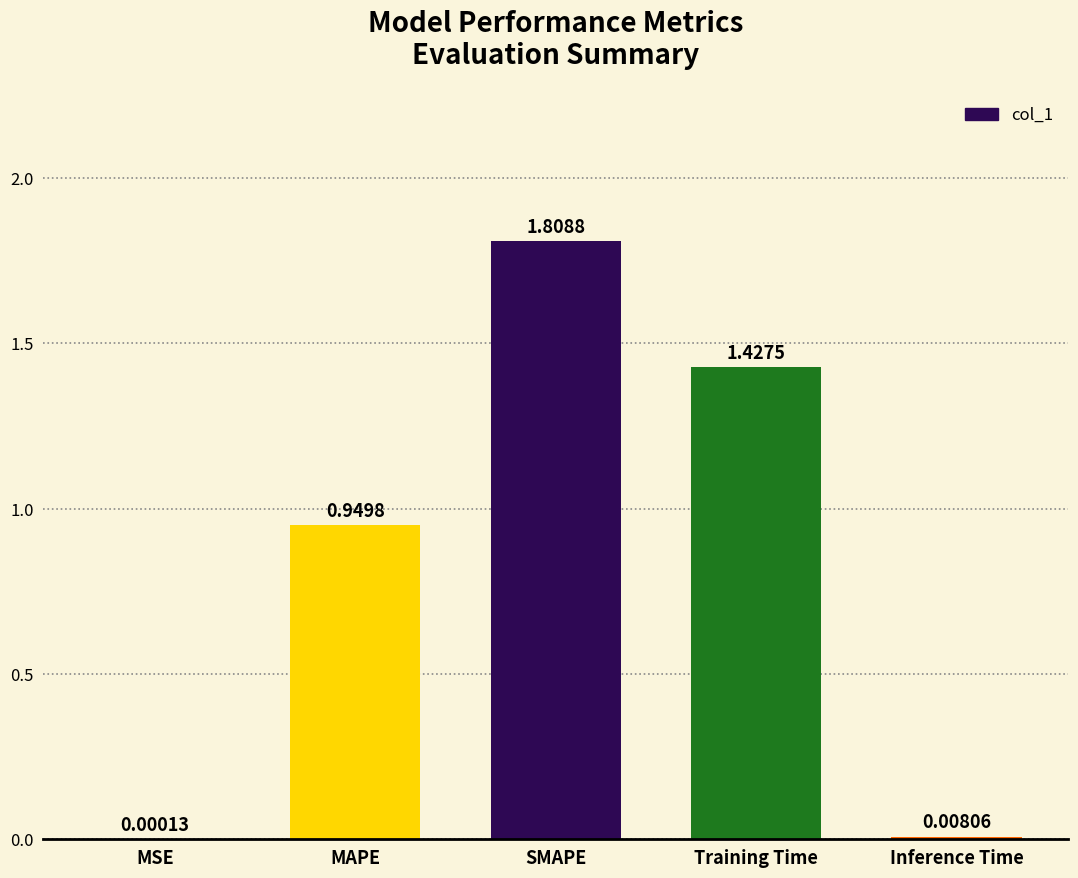

Which category has the highest value across all series?

SMAPE